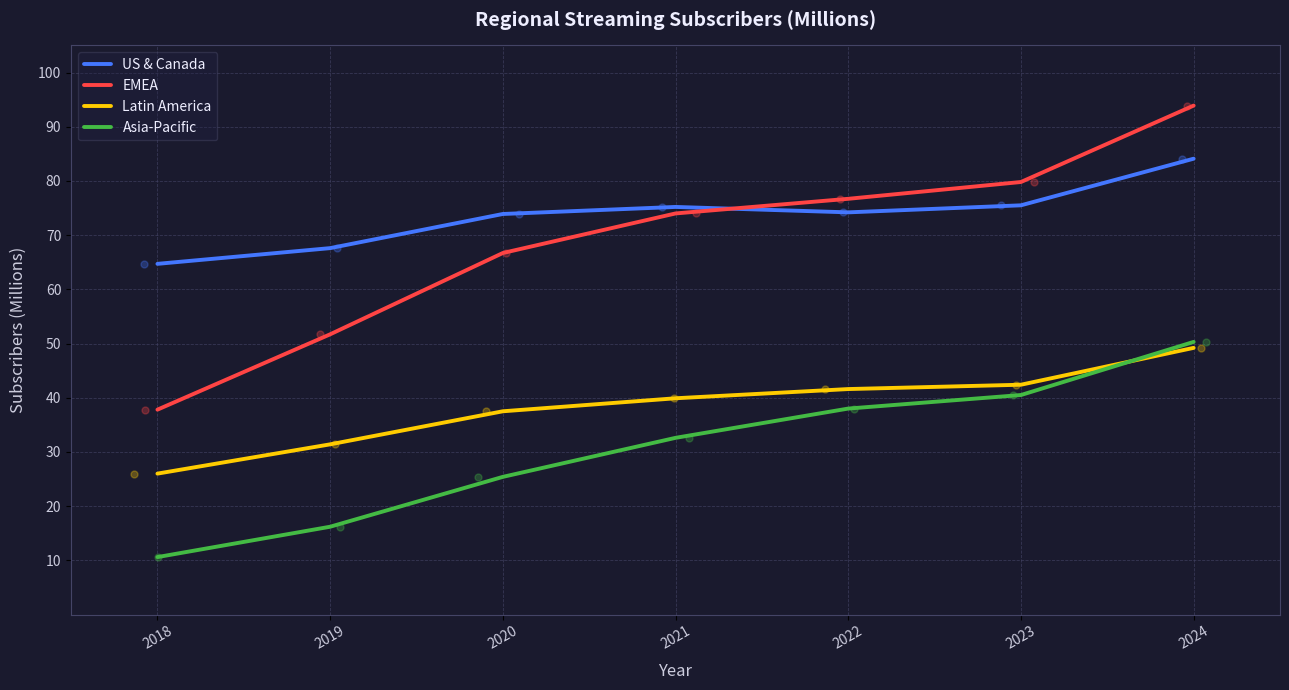

Which series has the widest spread of Y values?

EMEA